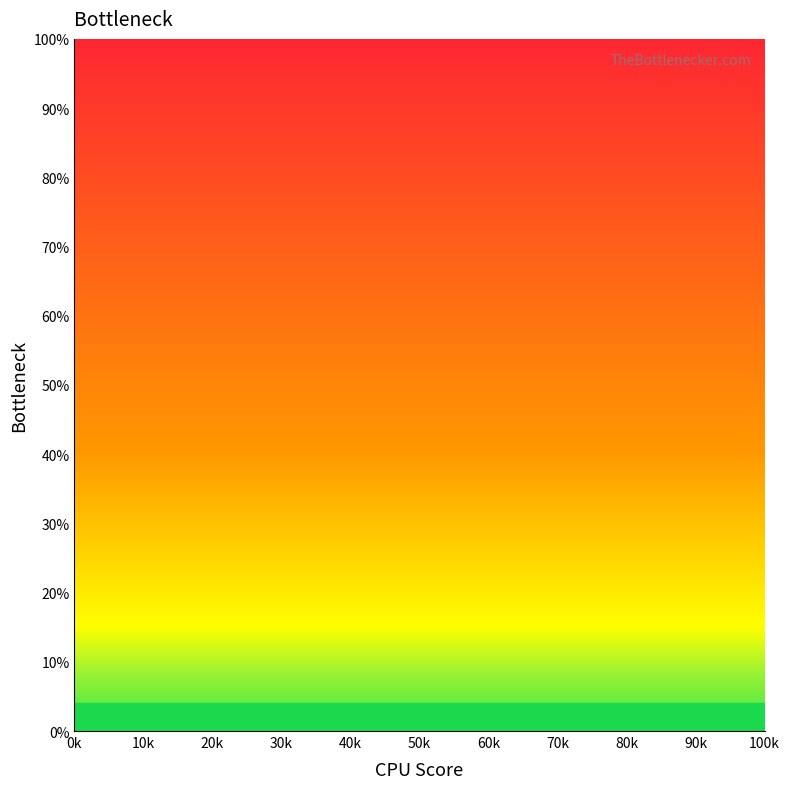

What is the label of the 2nd point from the left?

10k